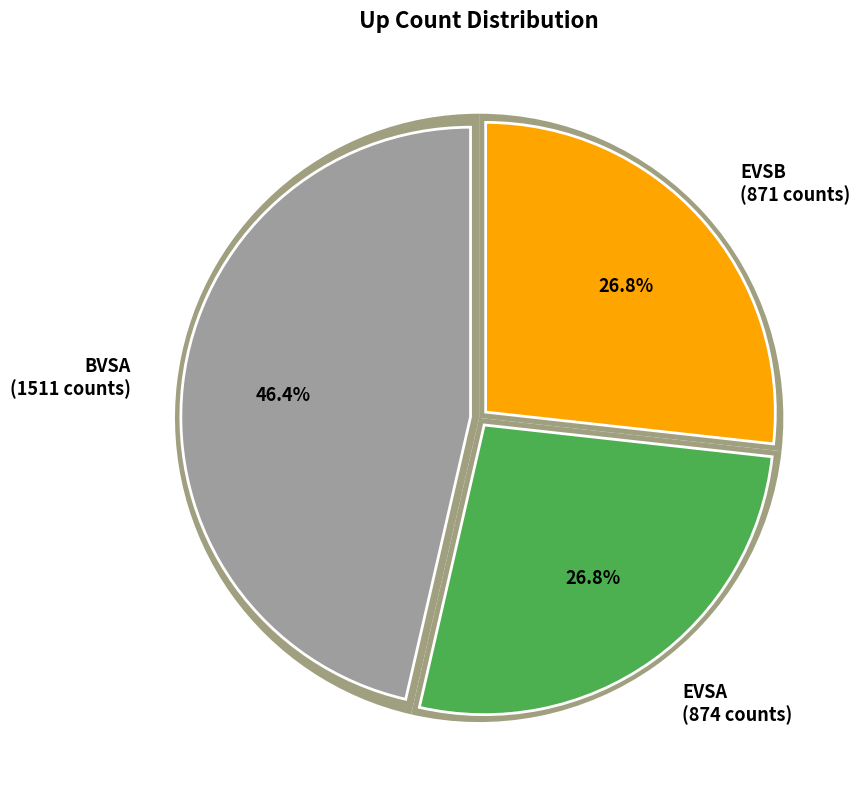

What percentage is NOT represented by EVSA?

73.2%